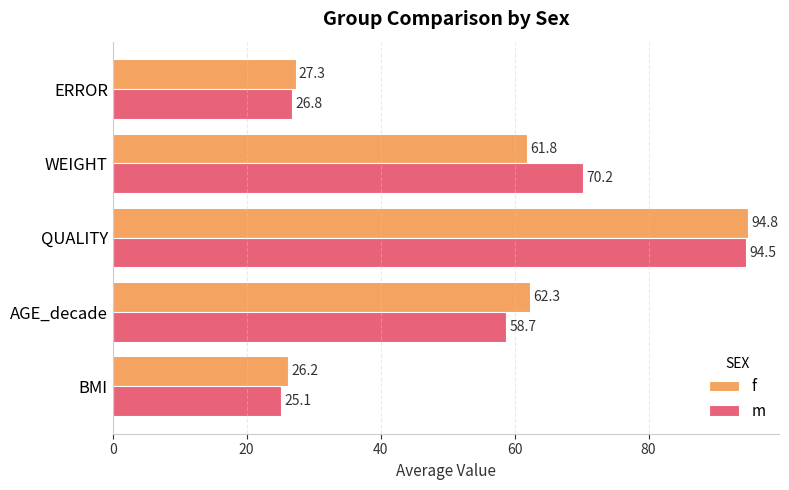

Is it true that f equals 9.7 at BMI?

False